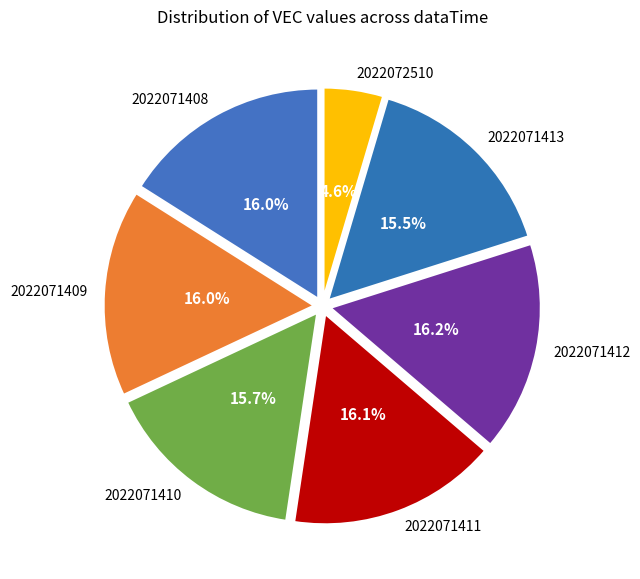

Is there any slice that represents more than half of the pie?

No